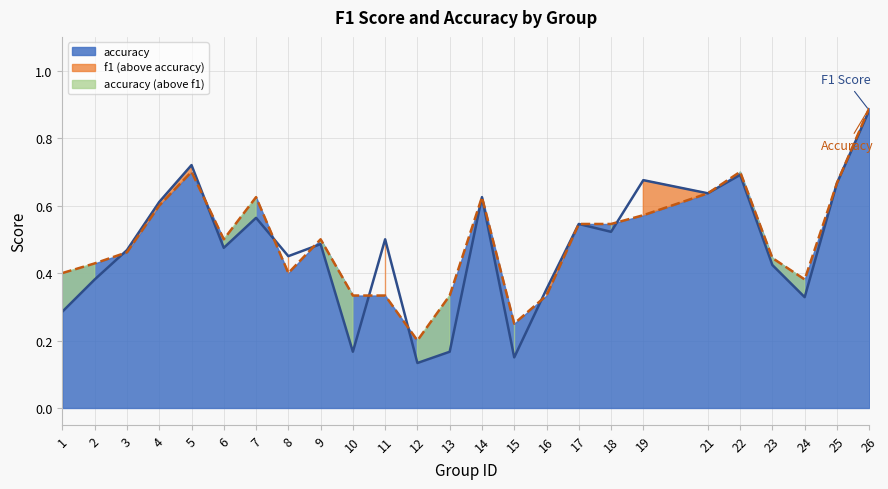

Reading left to right, what are all the values shown in this chart?

f1: 0.3	0.4	0.5	0.6	0.7	0.5	0.6	0.5	0.5	0.2	0.5	0.1	0.2	0.6	0.2	0.4	0.5	0.5	0.7	0.6	0.7	0.4	0.3	0.7	0.9
accuracy: 0.4	0.4	0.5	0.6	0.7	0.5	0.6	0.4	0.5	0.3	0.3	0.2	0.3	0.6	0.2	0.3	0.5	0.5	0.6	0.6	0.7	0.4	0.4	0.7	0.9